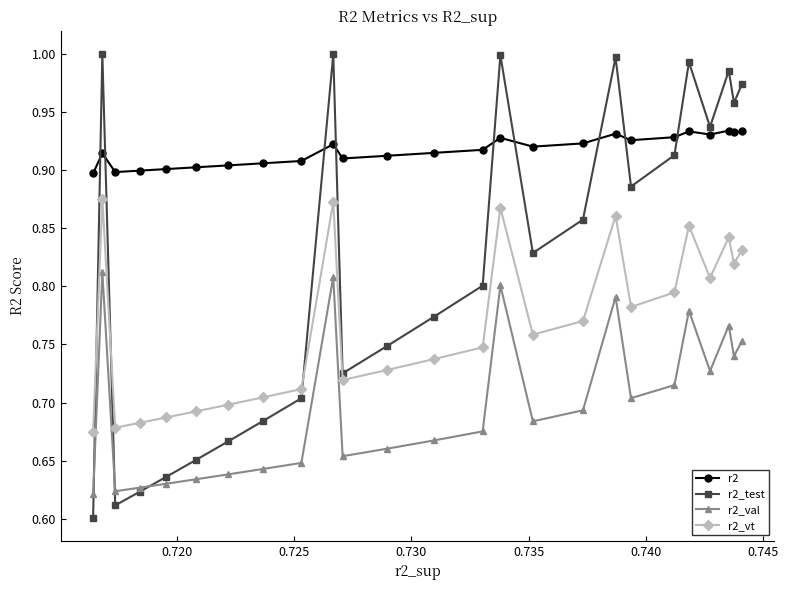

True or false: r2_vt and r2_test intersect in this chart.

True